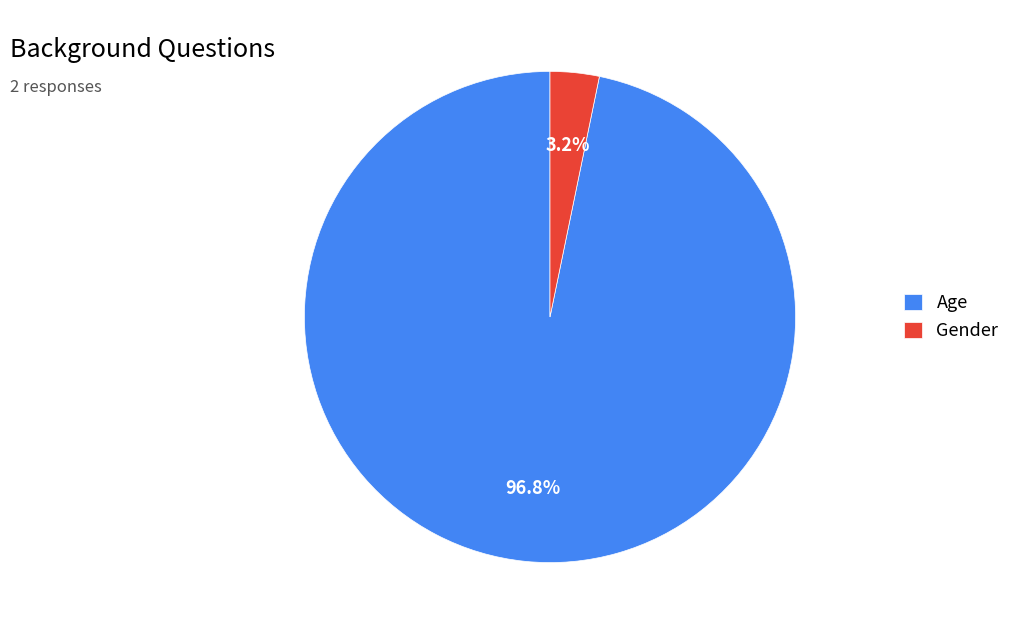

To the nearest percent, what is the difference between the largest and smallest slice percentages?

94%